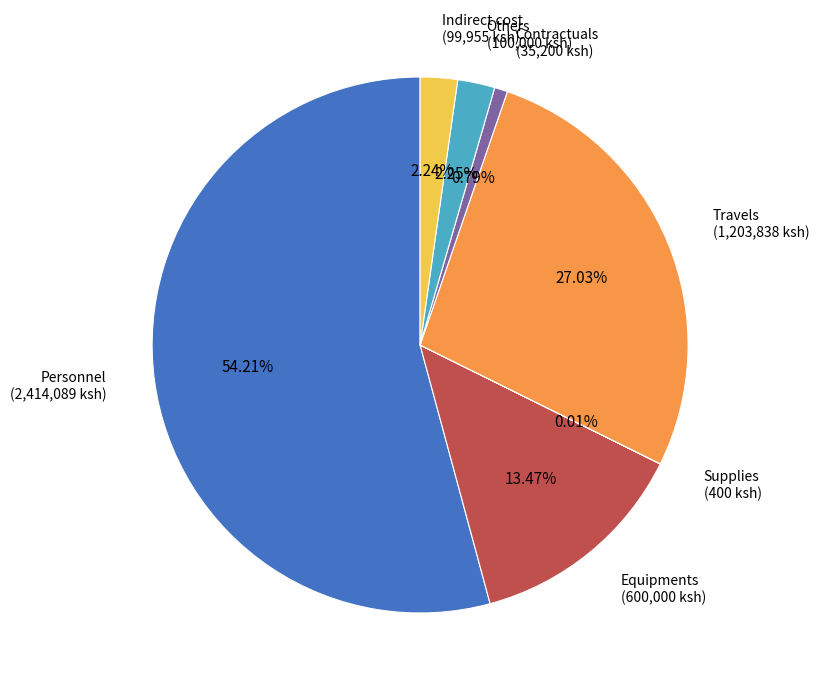

To the nearest percent, what portion does Contractuals represent?

1%